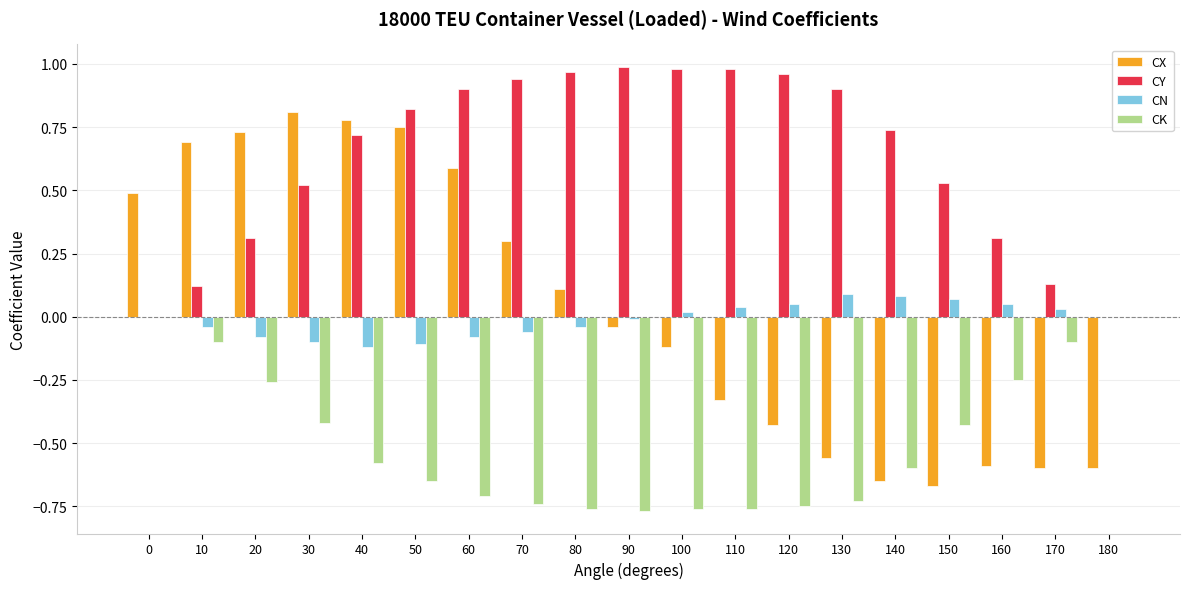

The value of CN at 120 is 0.1. True or false?

True